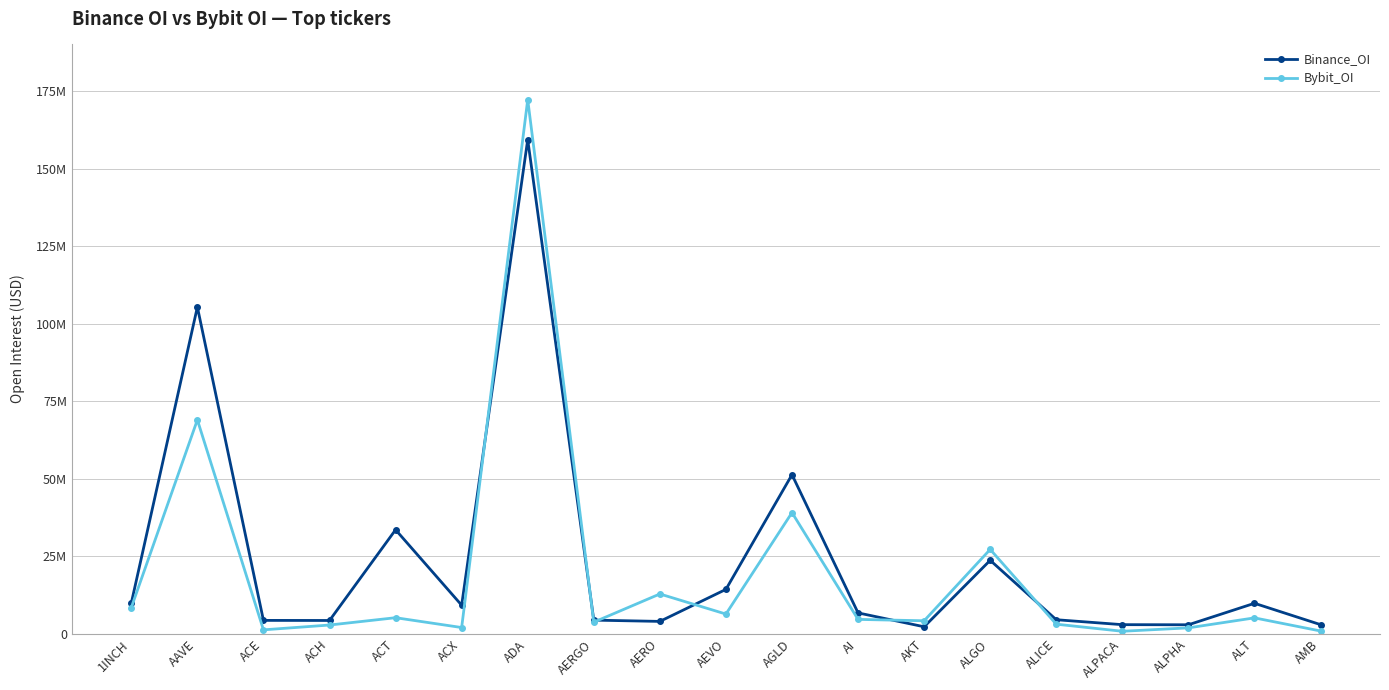

Which series has the largest total across all categories?

Binance_OI